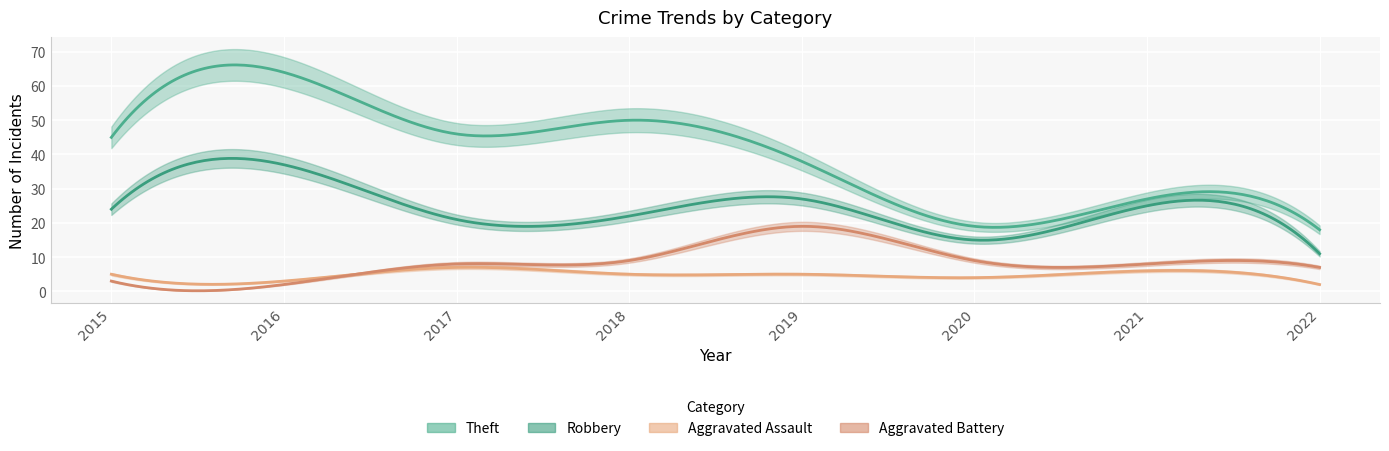

Between 2016 and 2019, which series saw the biggest shift?

Theft